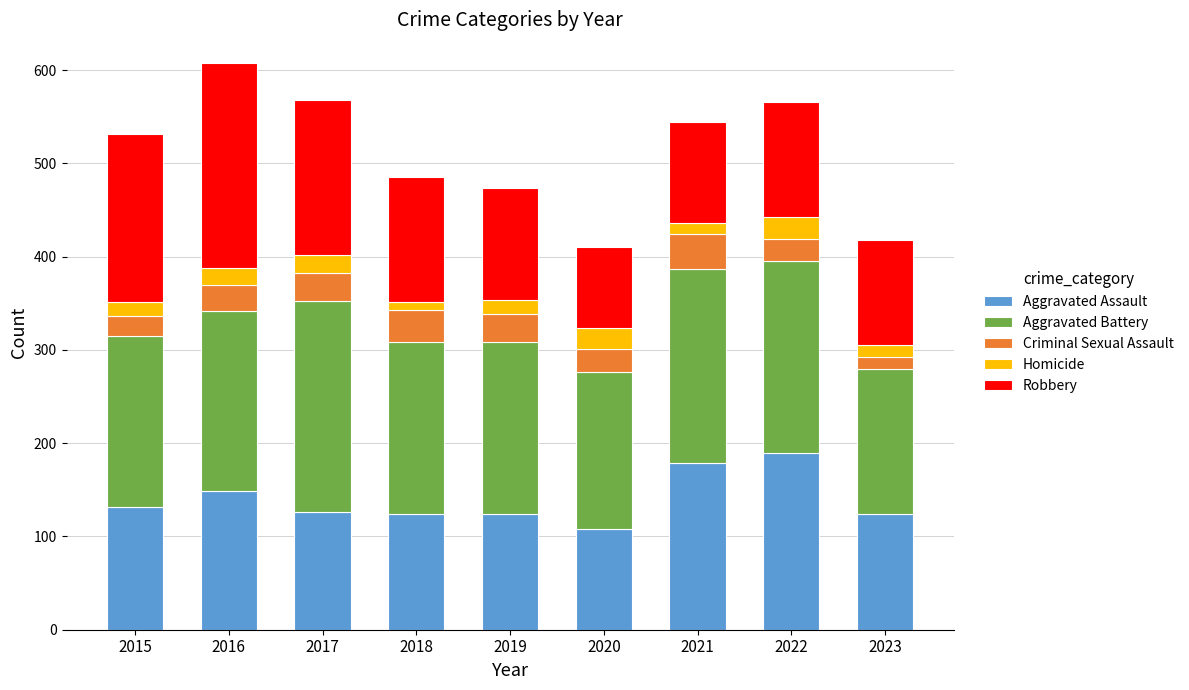

What is the minimum value for Aggravated Assault?

108